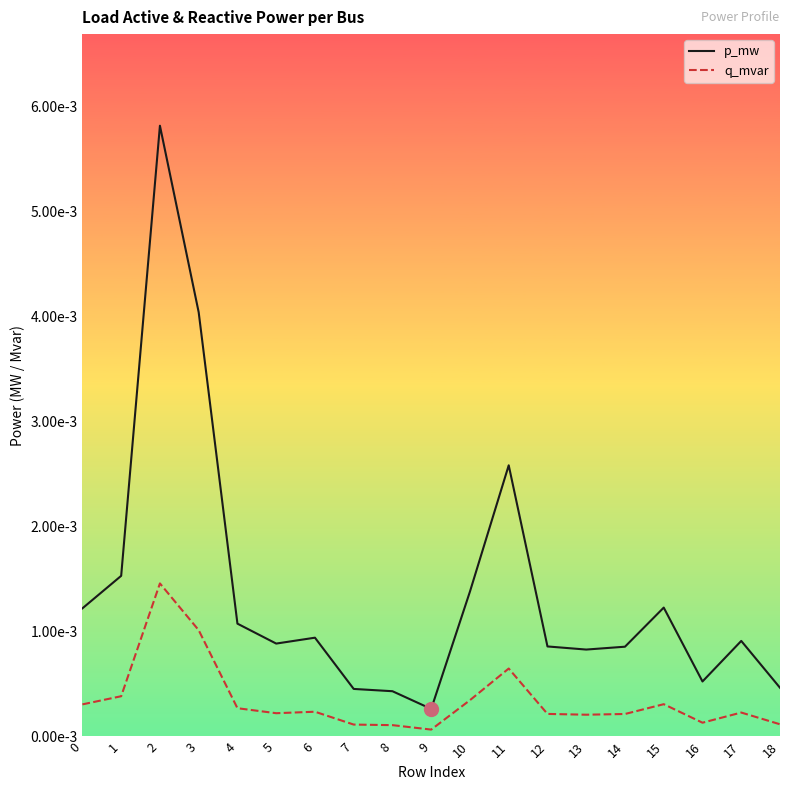

How many interior local valleys does the p_mw series have?

4